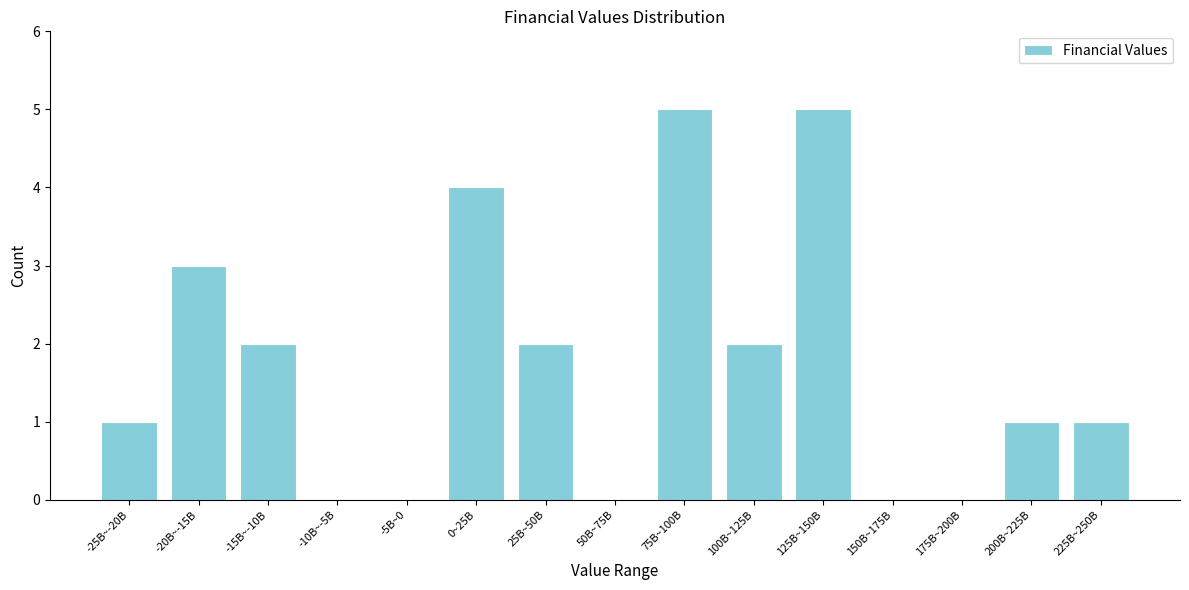

Reading left to right, extract all data points from this chart.

-25B~-20B=1	-20B~-15B=3	-15B~-10B=2	-10B~-5B=0	-5B~0=0	0~25B=4	25B~50B=2	50B~75B=0	75B~100B=5	100B~125B=2	125B~150B=5	150B~175B=0	175B~200B=0	200B~225B=1	225B~250B=1